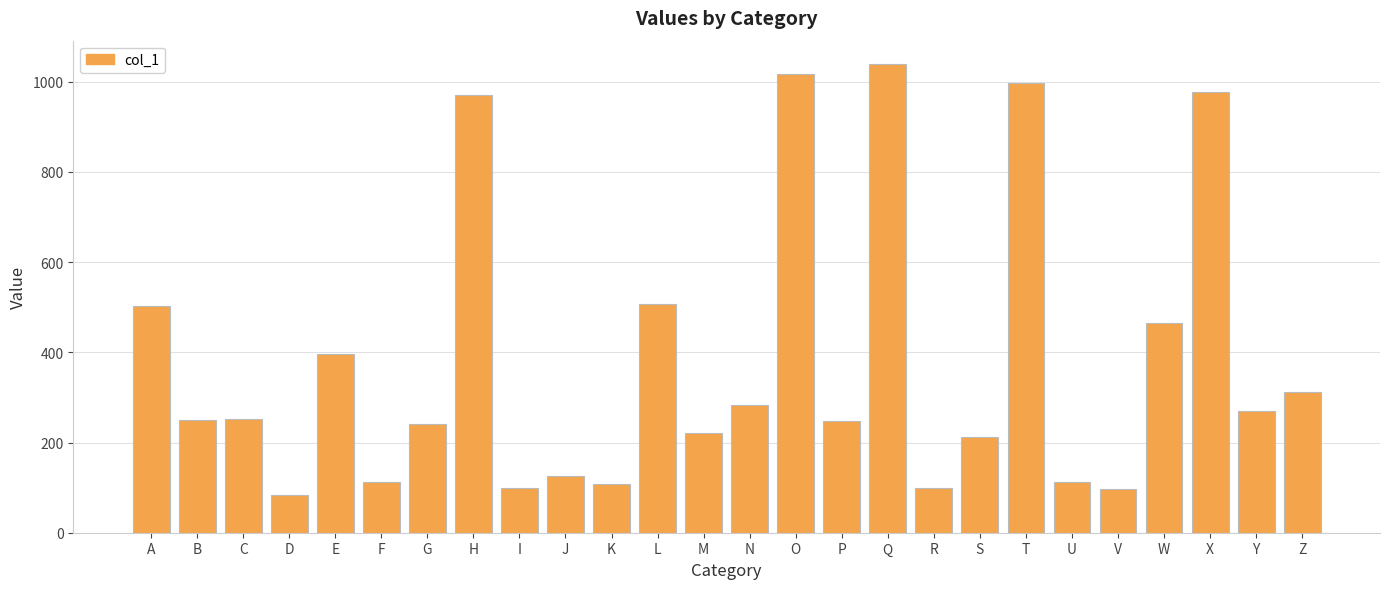

Where does the data first go above 253?

A